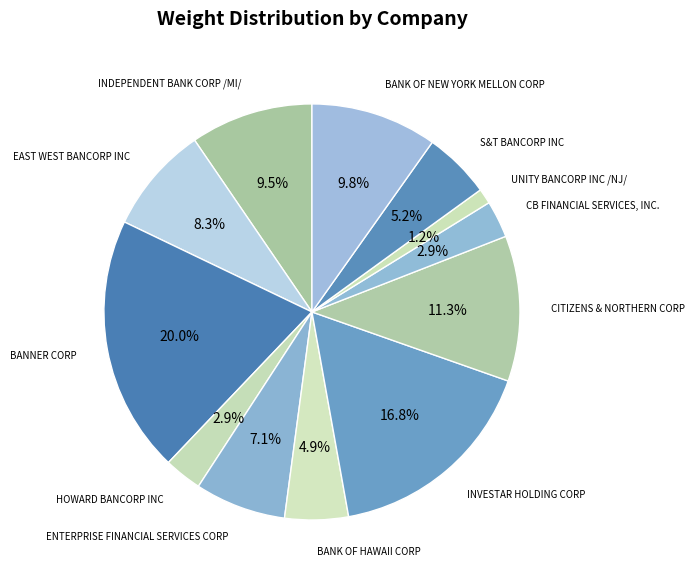

Does CITIZENS & NORTHERN CORP represent more than half of the total?

No